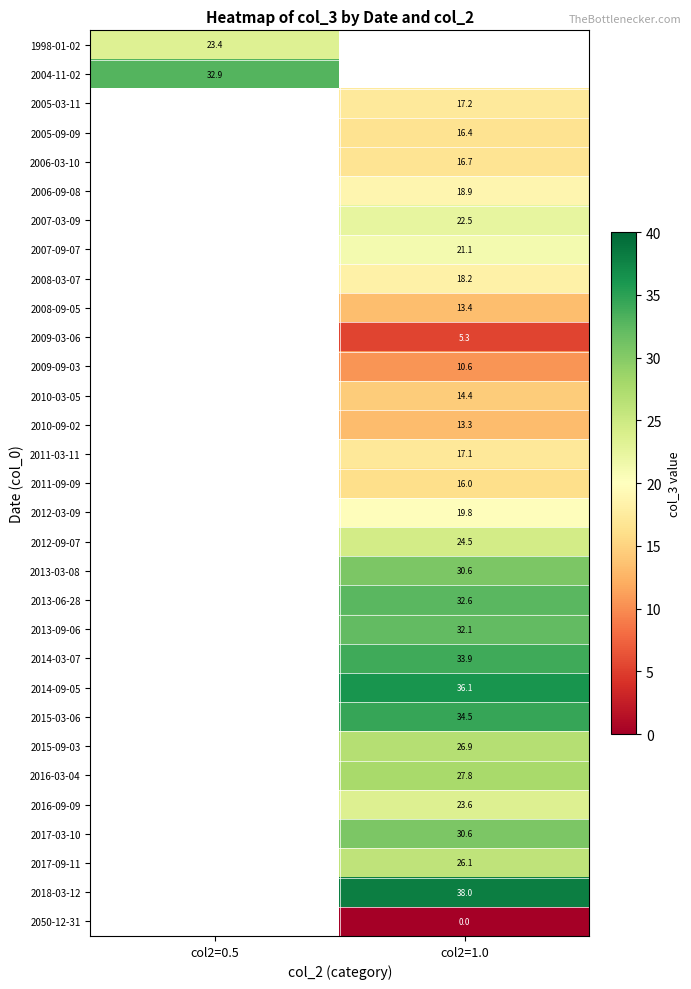

How many categories are shown in the chart?

2